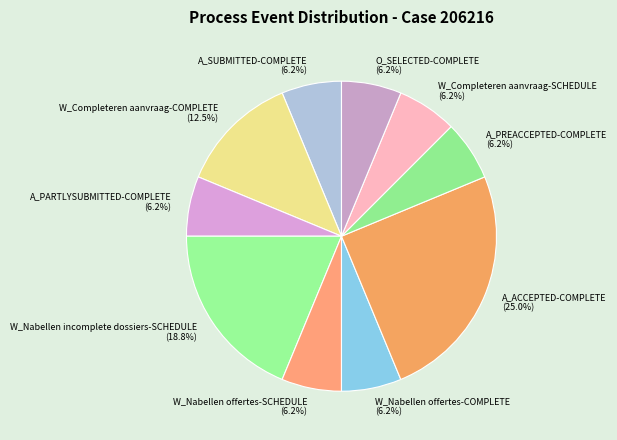

Do A_PREACCEPTED-COMPLETE and A_ACCEPTED-COMPLETE together represent more than half of the pie?

No